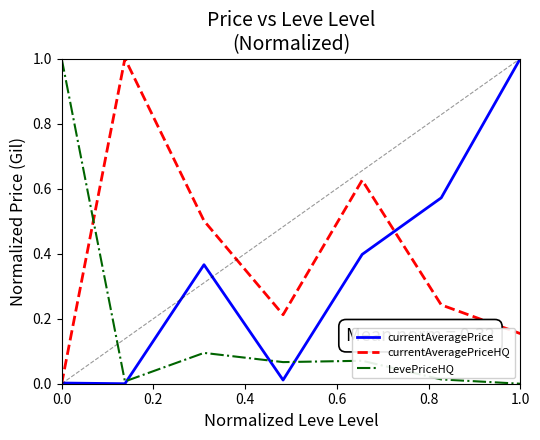

What is the highest value of the LevePriceHQ series?

1.0